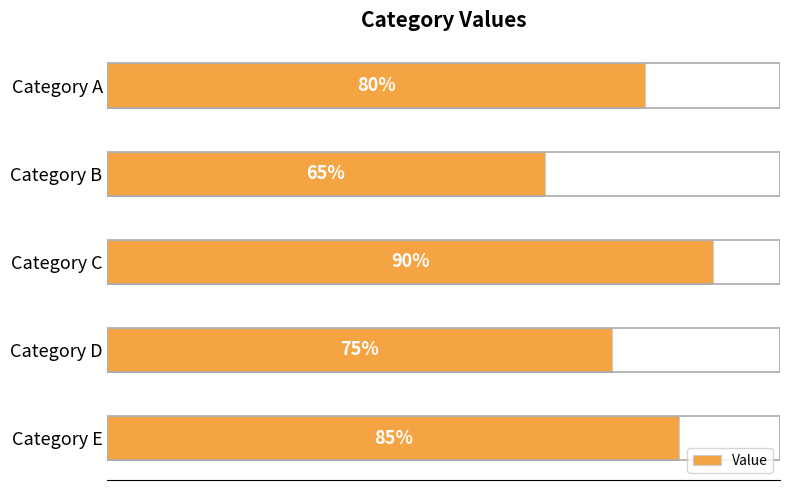

List the labels in order of value, smallest first.

Category B, Category D, Category A, Category E, Category C